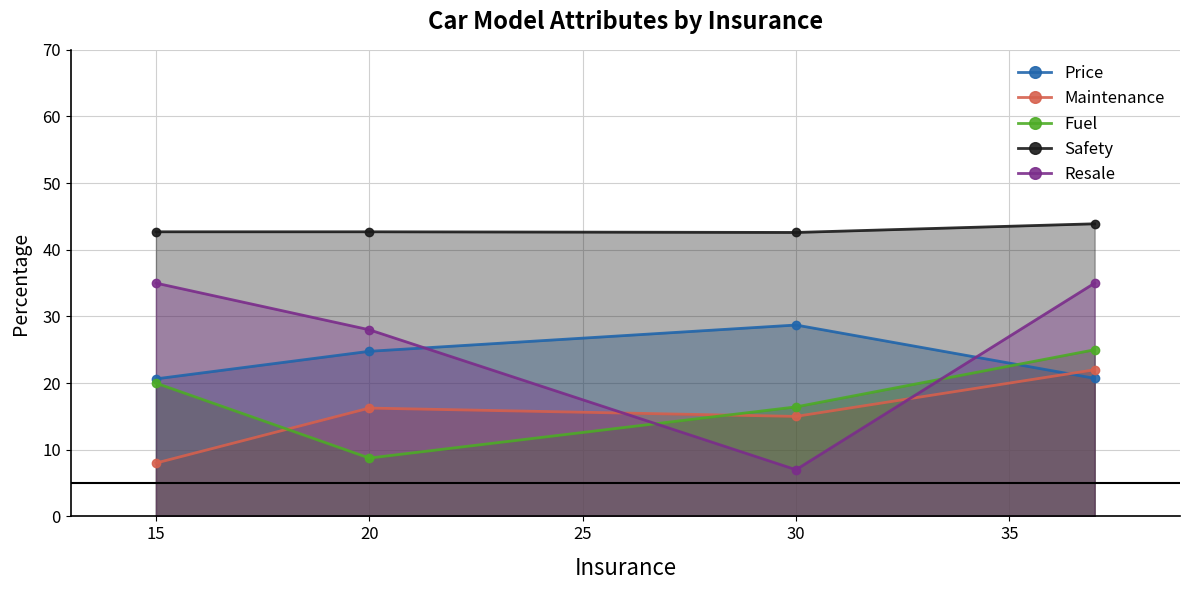

What is the value of the Price point at the 4th from the left?

20.7